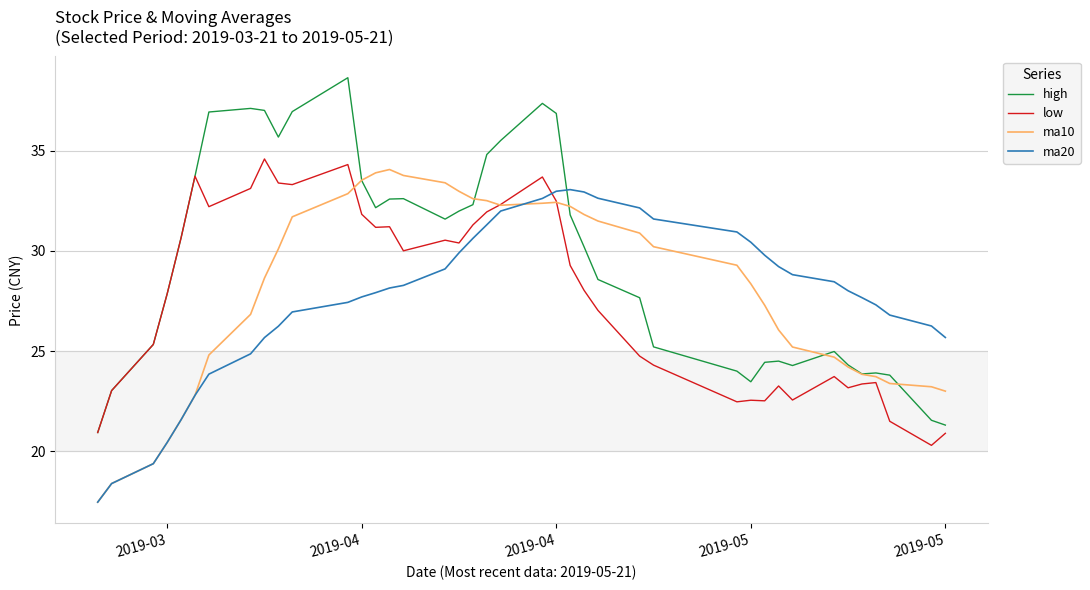

How many intersections are there between ma20 and high?

1